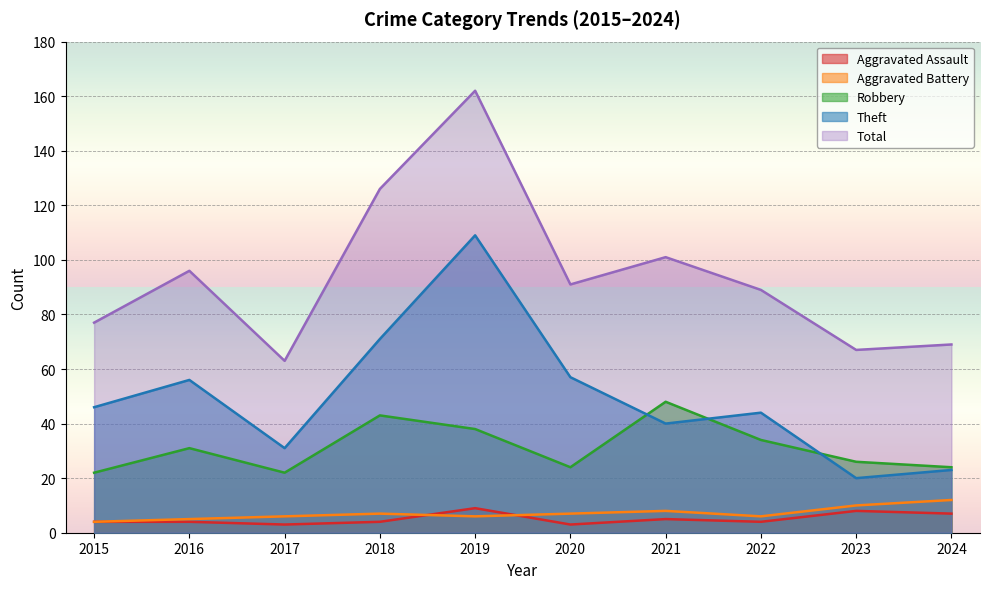

Rank the series at 2021 from lowest to highest value.

Aggravated Assault, Aggravated Battery, Theft, Robbery, Total